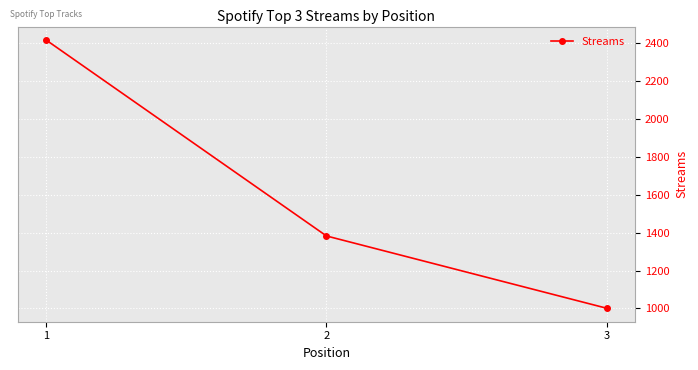

What is the ratio of the value at 1 to the value at 2?

1.7